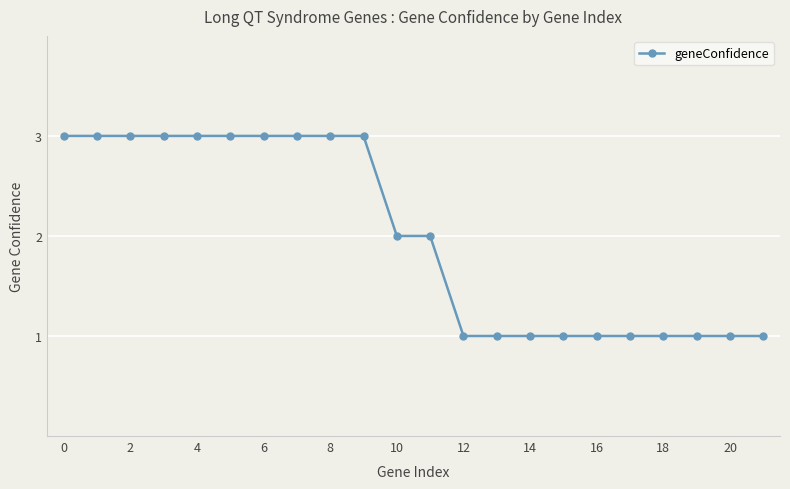

What is the greatest value displayed?

3